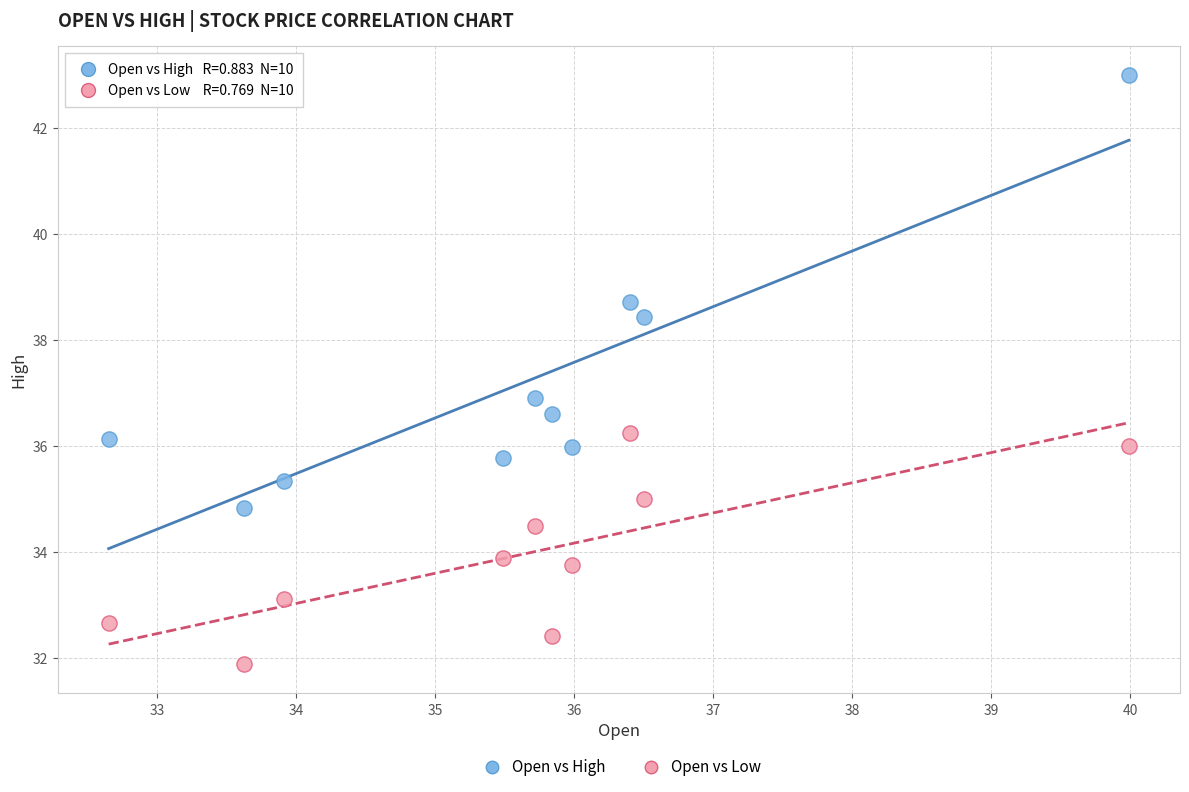

Across all data points, what is the range of Y values (max minus min)?

11.1